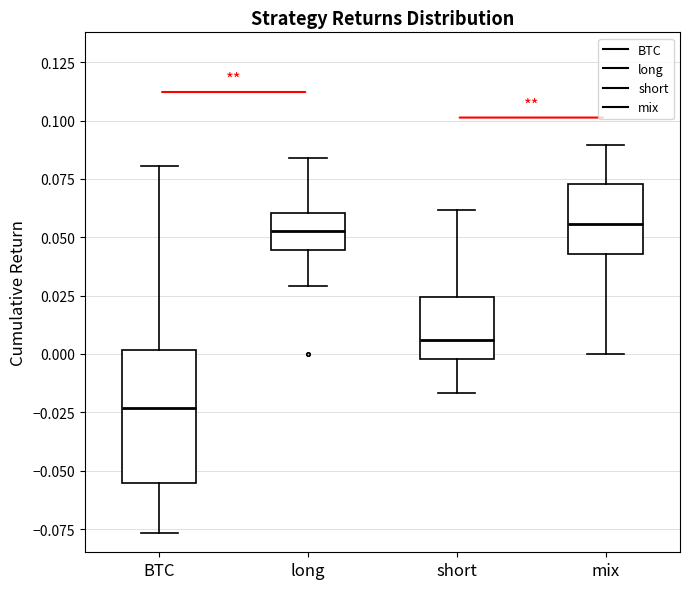

Where is the upper edge of the box for short on the y-axis? The values are not printed on the chart, so give them approximately, as read against the axis.

0.025